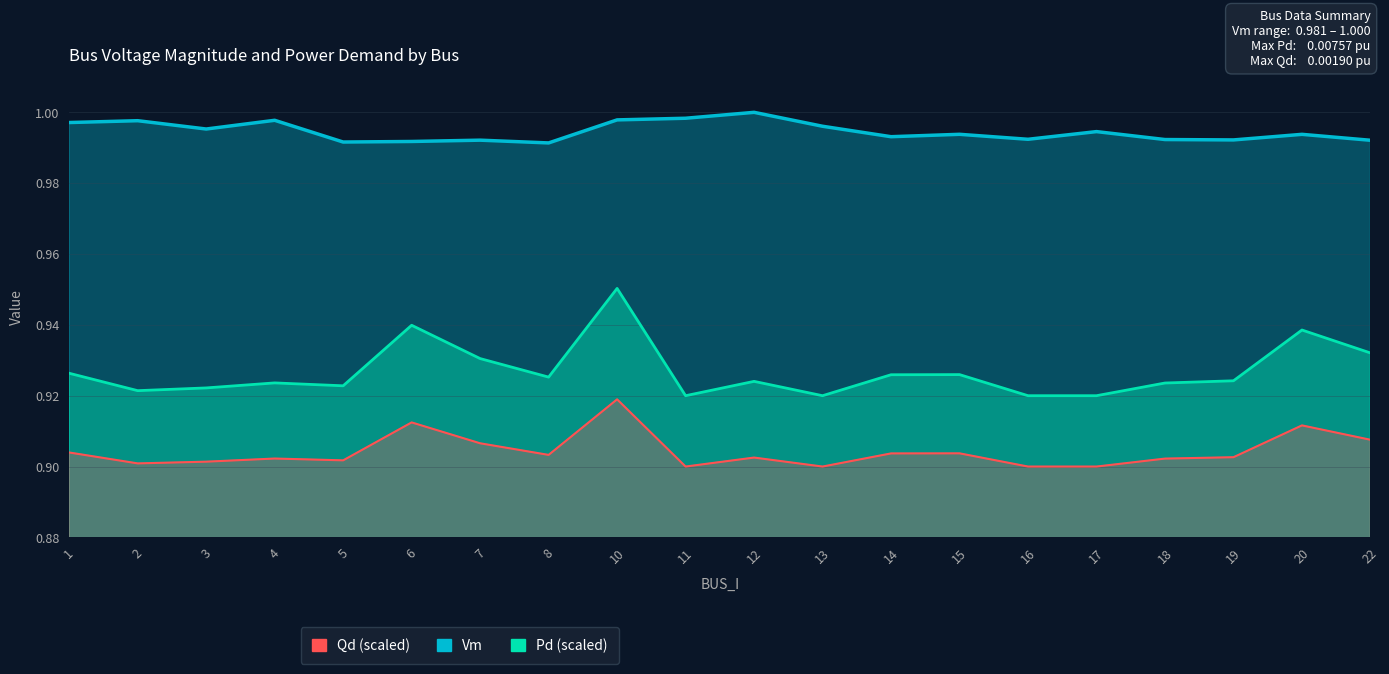

How many Vm values are between 0 and 1?

20